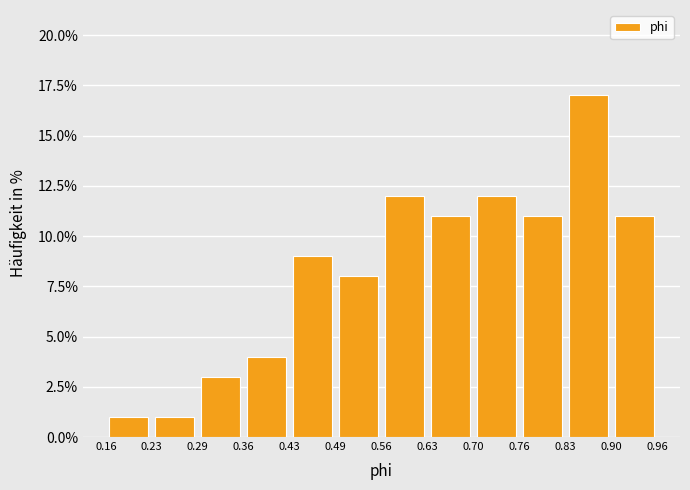

Reading left to right, list every bar in this chart as the range it spans on the x-axis followed by its height. The values are not printed on the chart, so give them approximately, as read against the axis.

0.16 to 0.23: 1
0.23 to 0.29: 1
0.29 to 0.36: 3
0.36 to 0.43: 4
0.43 to 0.49: 9
0.49 to 0.56: 8
0.56 to 0.63: 12
0.63 to 0.70: 11
0.70 to 0.76: 12
0.76 to 0.83: 11
0.83 to 0.90: 17
0.90 to 0.96: 11